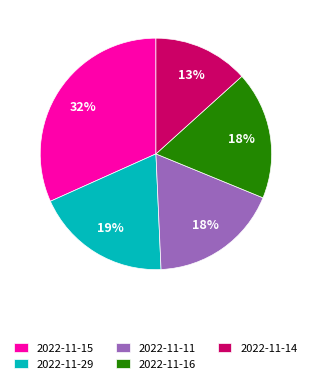

Which has a higher value, 2022-11-29 or 2022-11-16?

2022-11-29